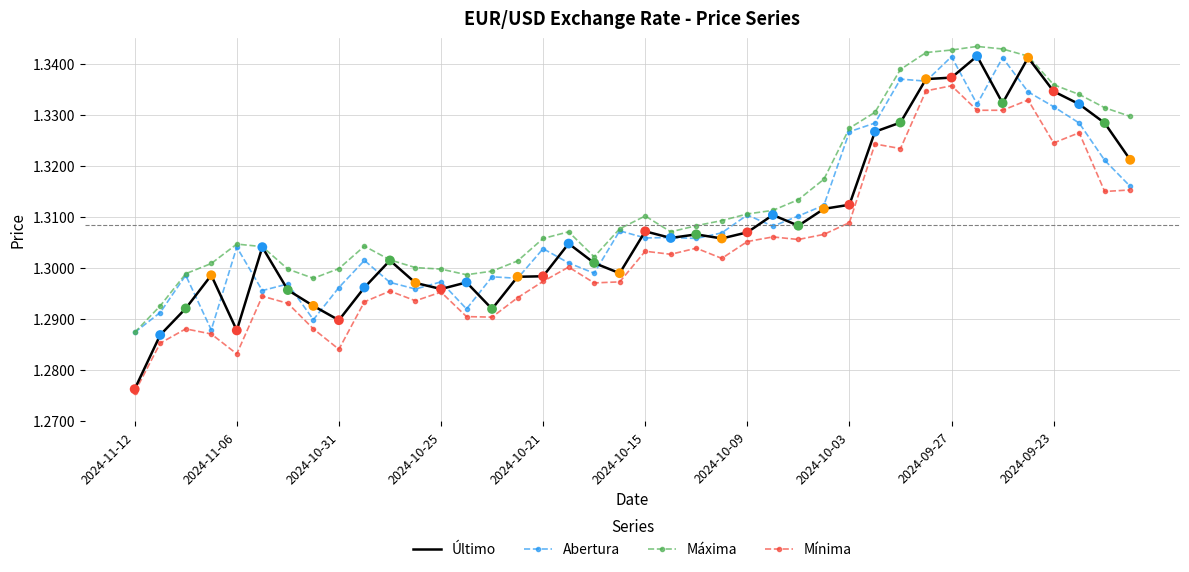

Which series has the largest total across all categories?

Máxima